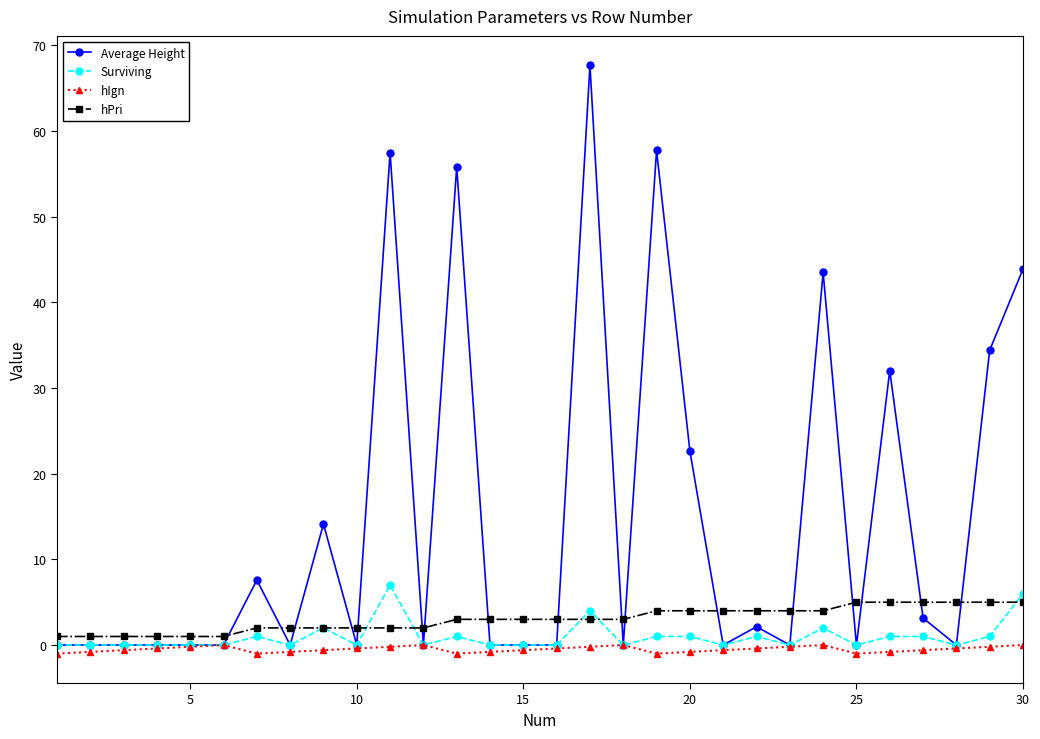

How many series are shown in this chart?

4